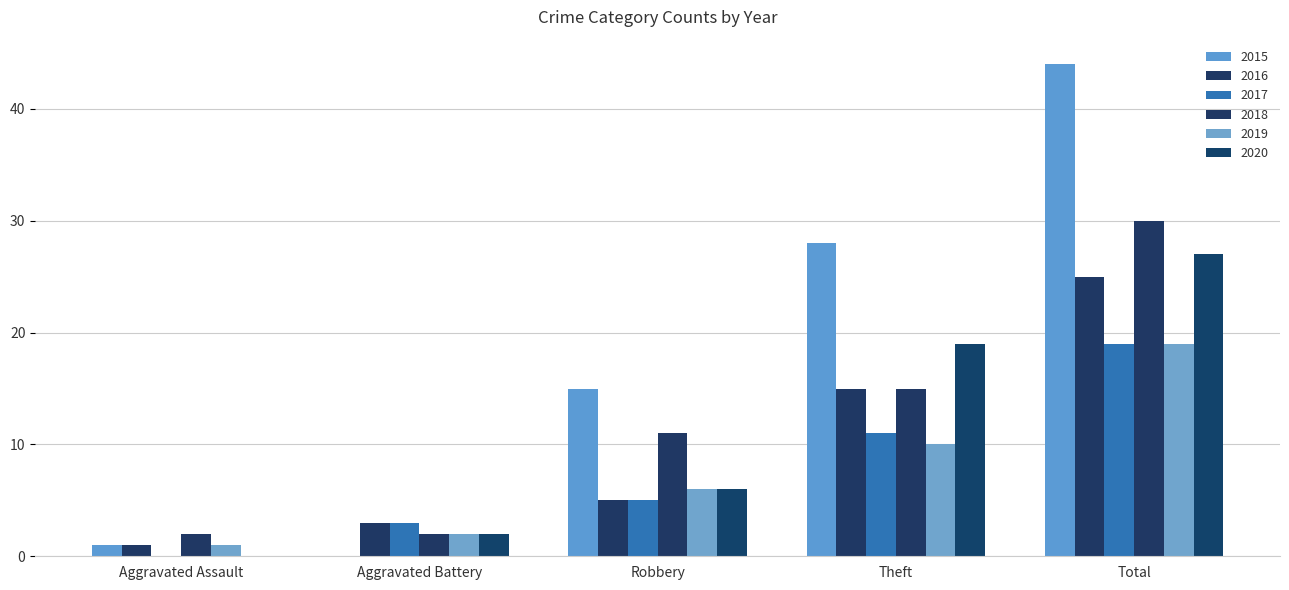

How many groups of bars are there?

5